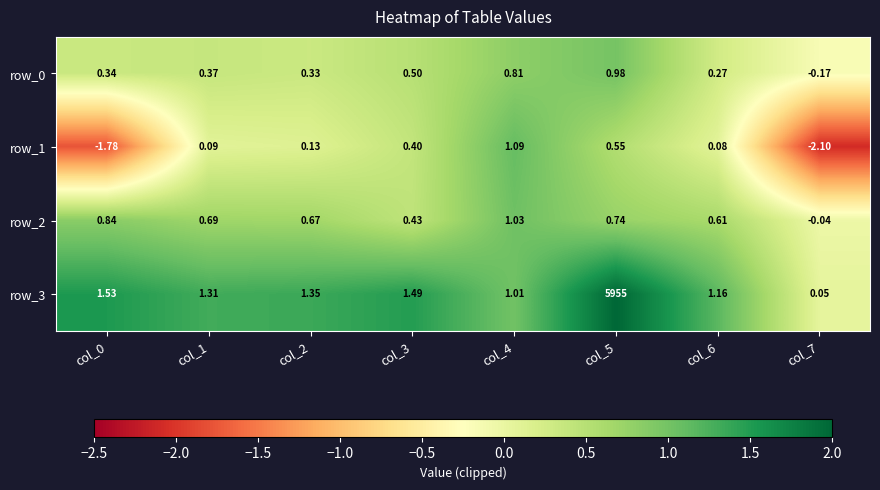

Is the value of row_1 at col_1 greater than the value of row_2 at col_3?

No